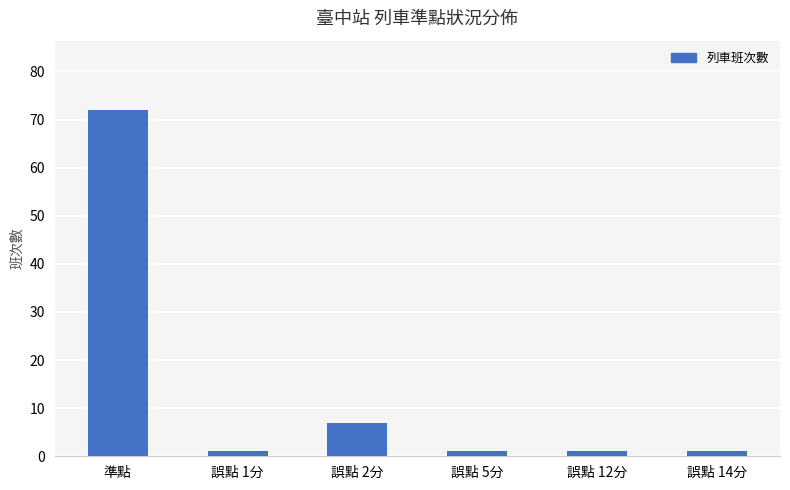

At which label is the value closest to 36?

誤點 2分